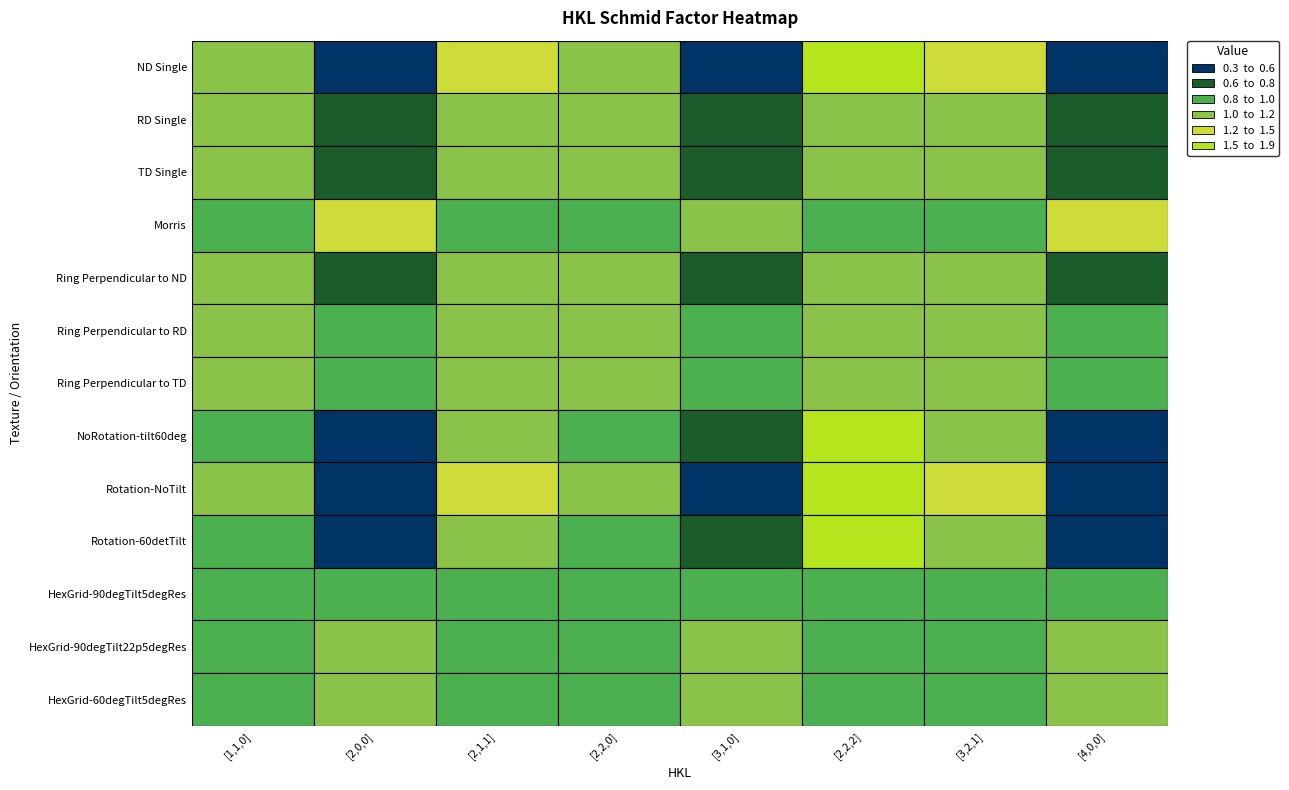

What is the average value of the HexGrid-60degTilt5degRes series?

1.0